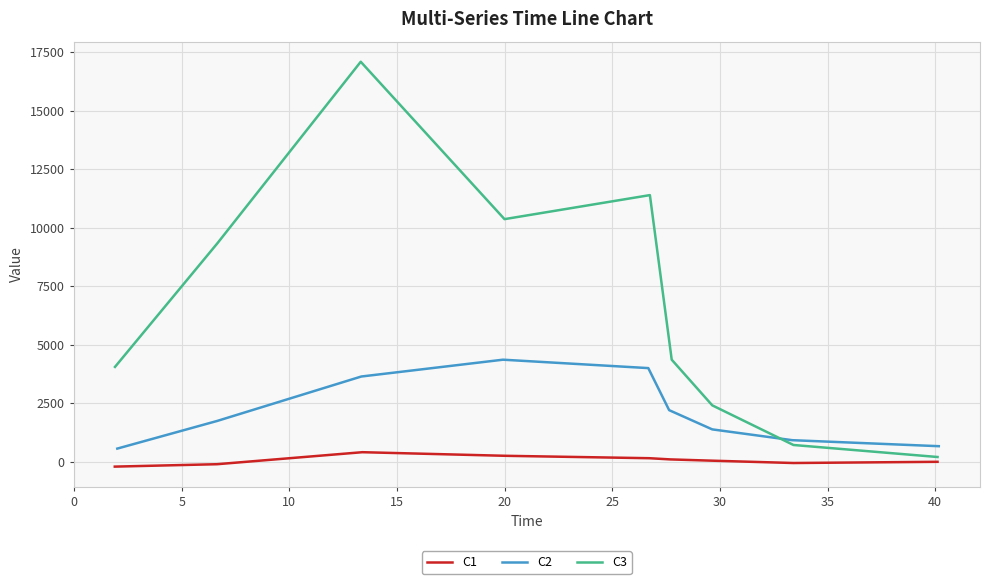

The C1 series shows 77.1 at 15. True or false?

False